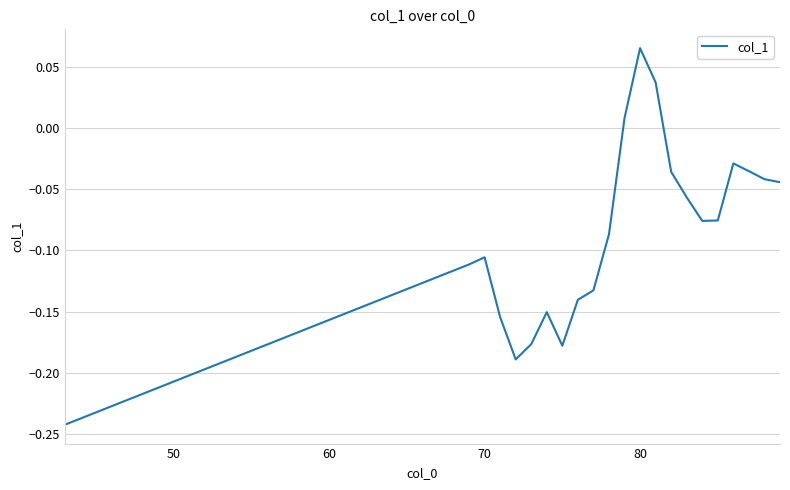

How many interior local peaks (higher than both neighbors) does the data have?

4